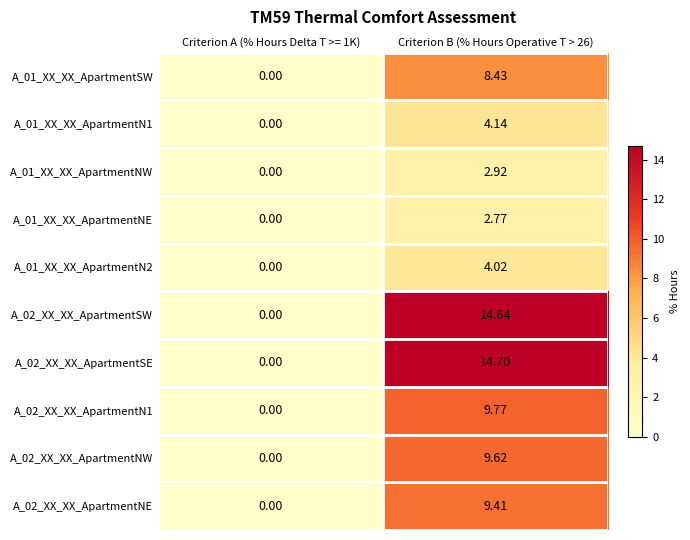

Is the value of A_02_XX_XX_ApartmentNE at Criterion B (% Hours Operative T > 26) greater than the value of A_02_XX_XX_ApartmentSW at Criterion A (% Hours Delta T >= 1K)?

Yes